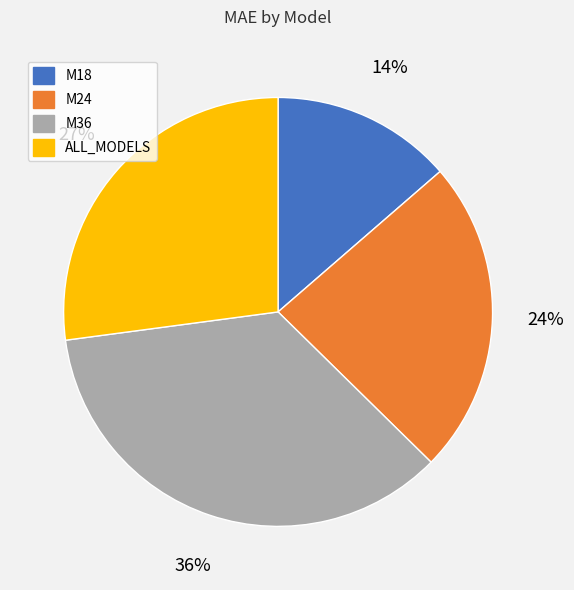

What percentage is the ALL_MODELS slice, to the nearest percent?

27%